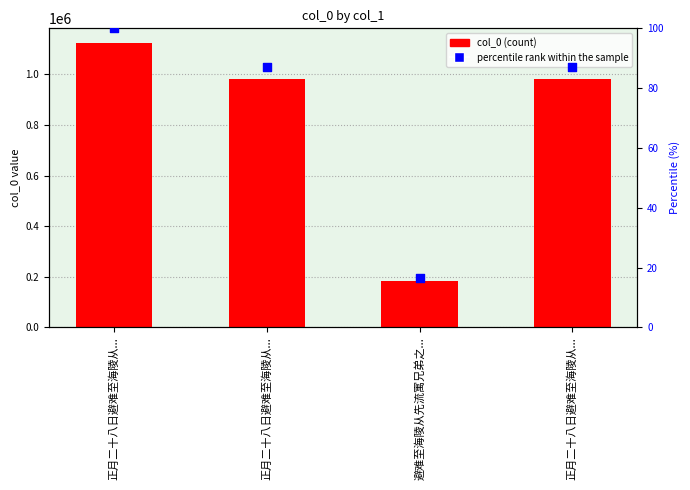

Which series has the largest Y range (max minus min)?

col_0